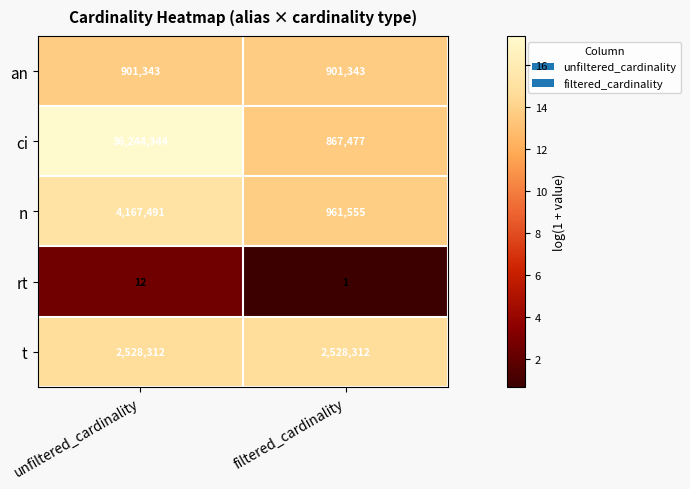

Reading right to left, extract all data points from this chart.

an: 901343	901343
ci: 867477	36244344
n: 961555	4167491
rt: 1	12
t: 2528312	2528312